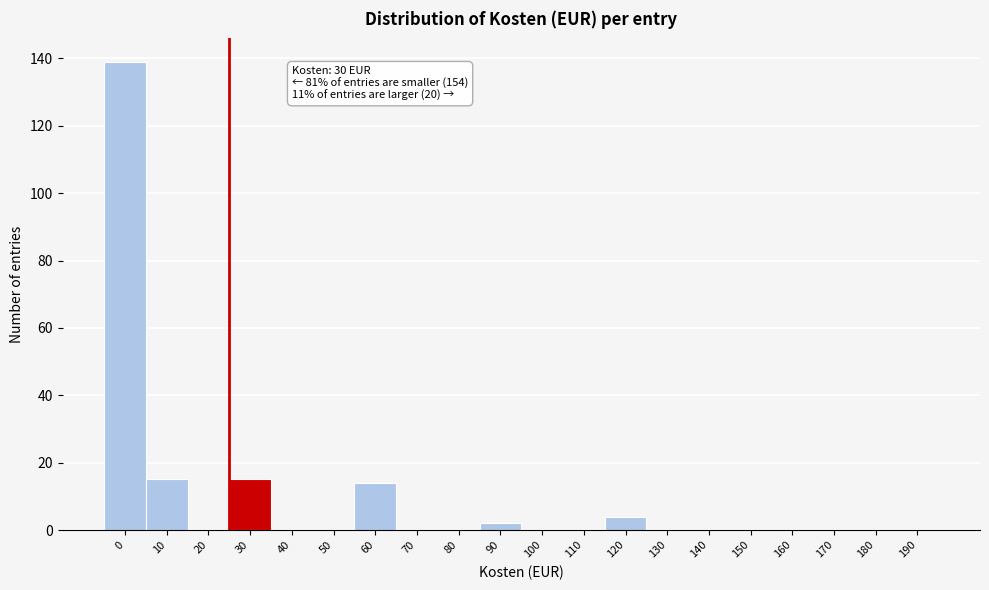

Reading left to right, transcribe all the data shown in this chart.

0=139	10=15	20=0	30=15	40=0	50=0	60=14	70=0	80=0	90=2	100=0	110=0	120=4	130=0	140=0	150=0	160=0	170=0	180=0	190=0